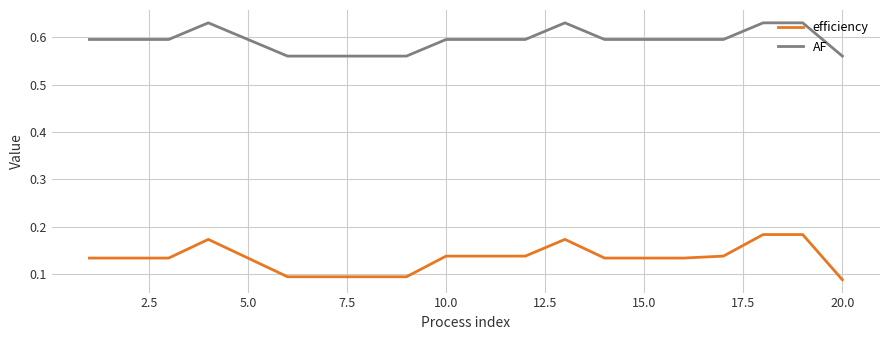

True or false: AF and efficiency cross at least once.

False